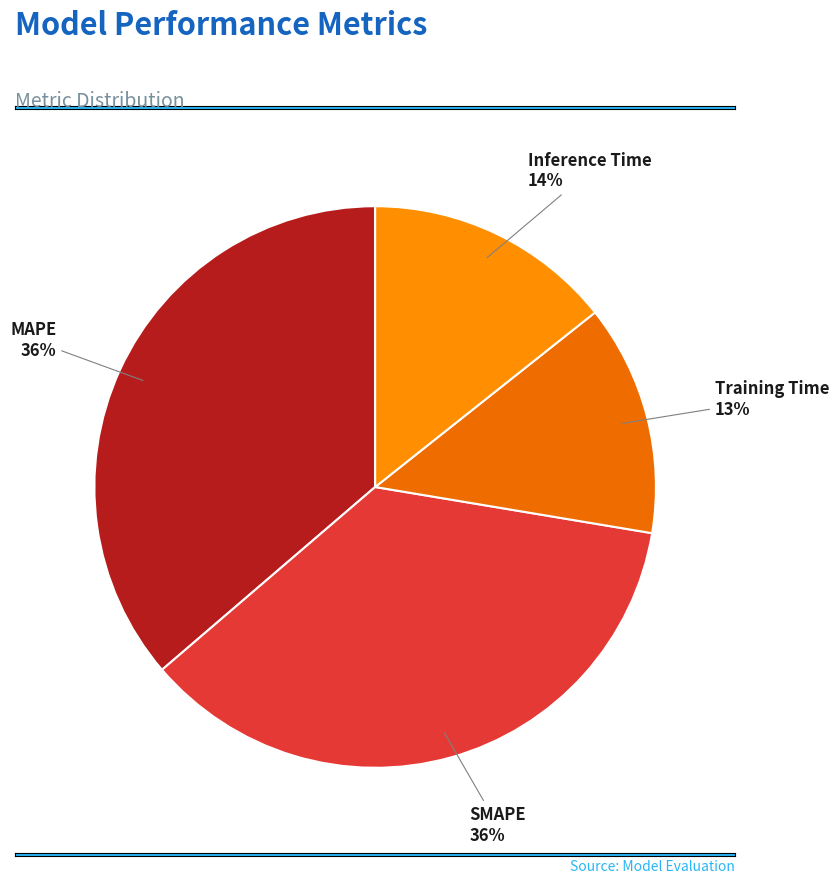

Is it true that Training Time is 13% of the pie?

True